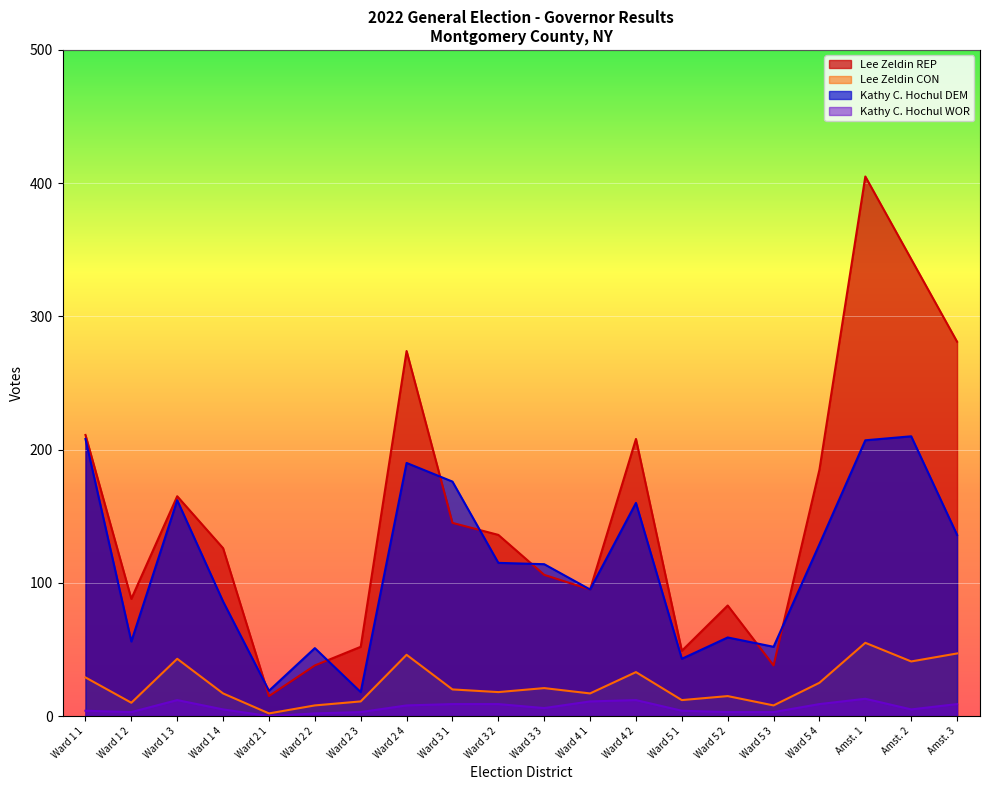

Between Ward 1 3 and Ward 4 1, which series saw the biggest shift?

Lee Zeldin REP